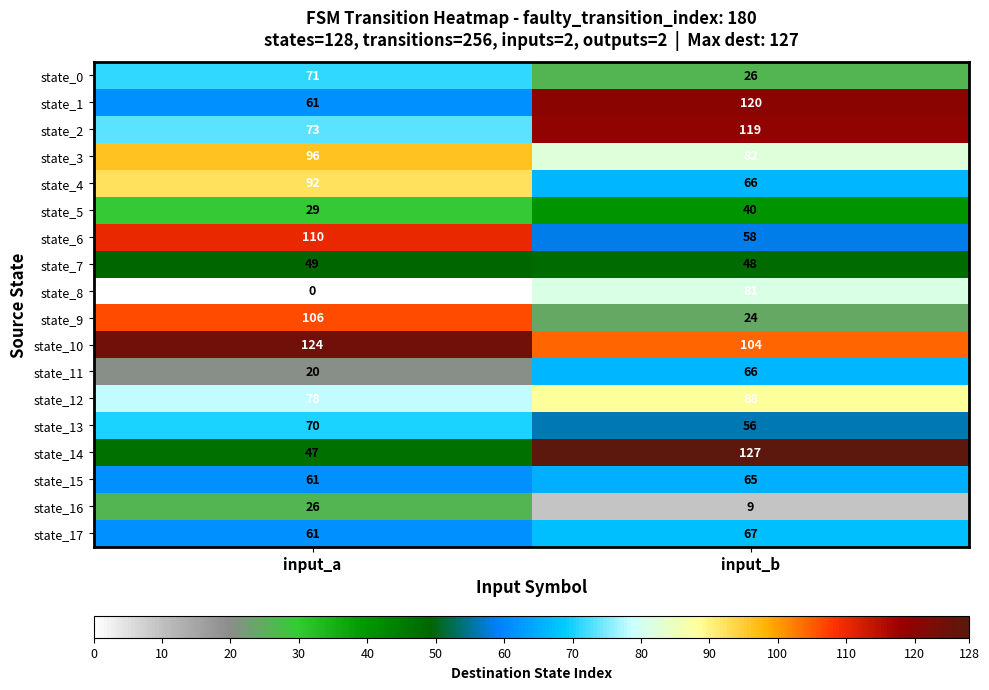

Rank the series by their maximum value, from highest to lowest.

state_14, state_10, state_1, state_2, state_6, state_9, state_3, state_4, state_12, state_8, state_0, state_13, state_17, state_11, state_15, state_7, state_5, state_16